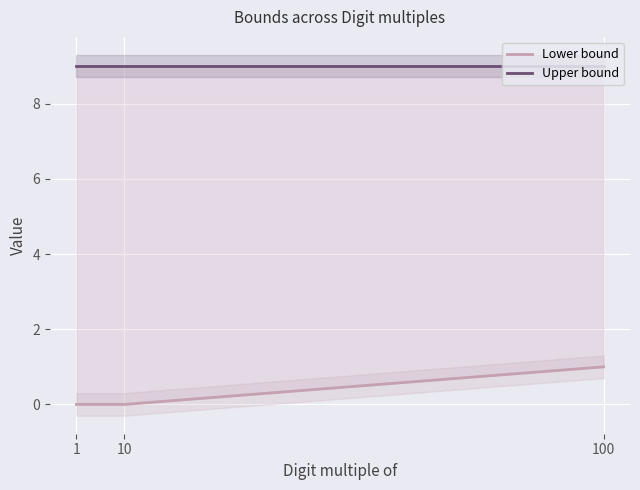

Which series has the largest range (max minus min)?

Lower bound